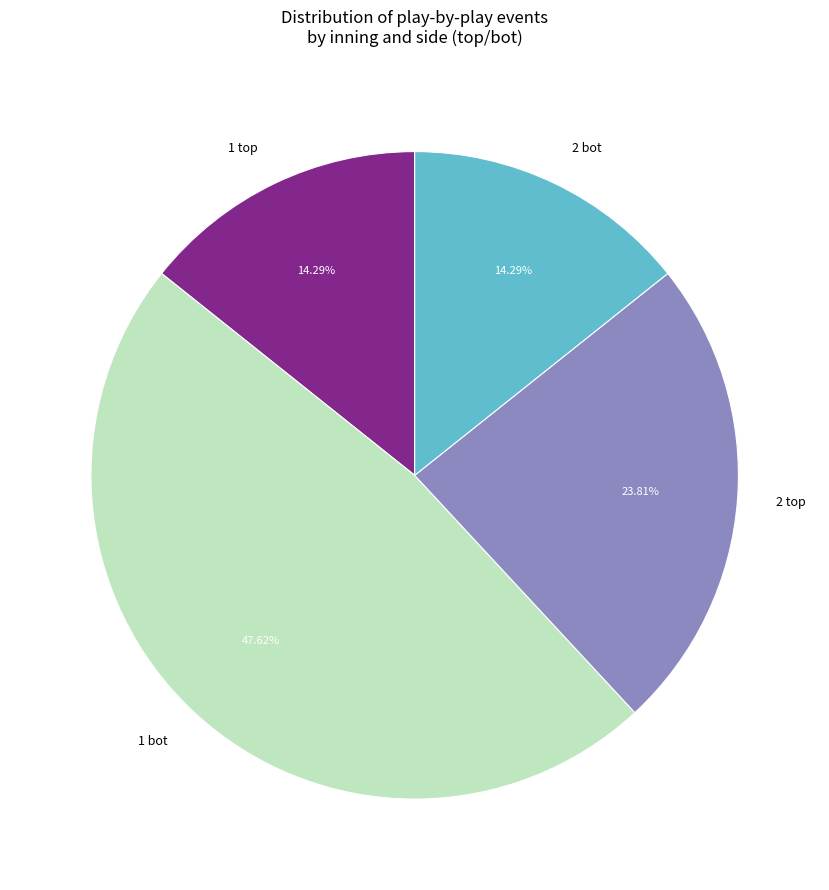

Is there any slice that represents more than half of the pie?

No